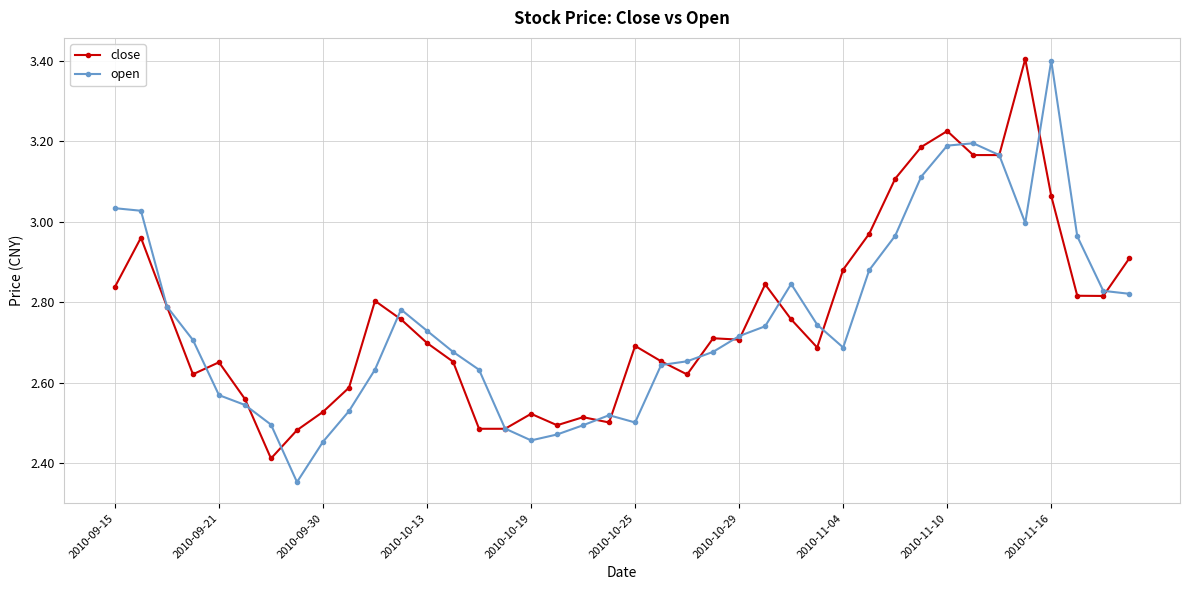

What is the maximum value shown in the chart?

3.4